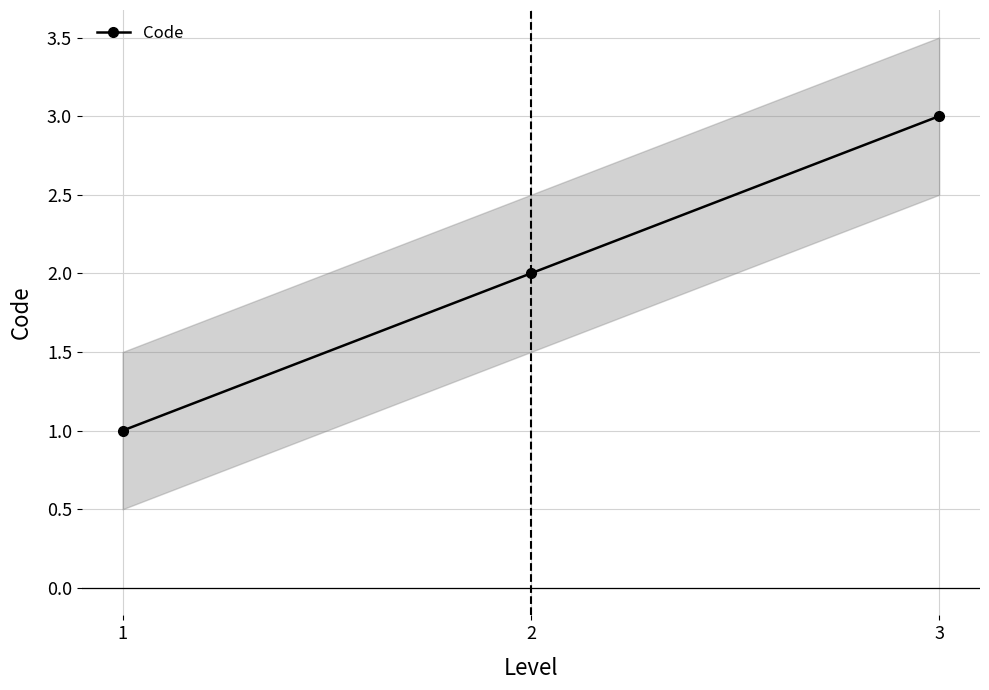

What is the sum of the values at 3 and 2?

5